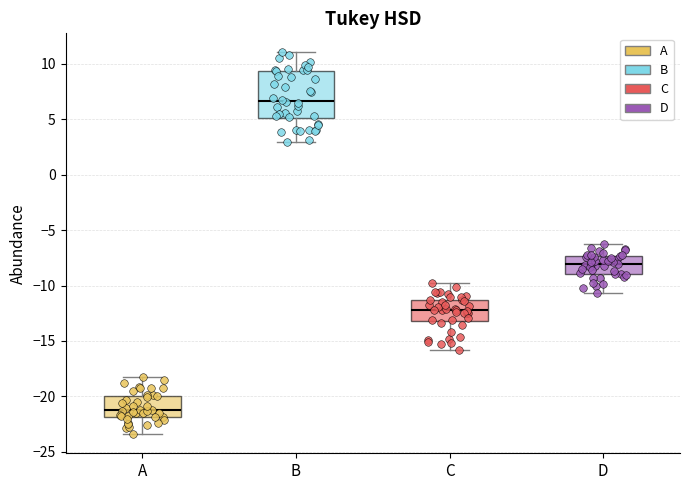

Reading left to right, read every box against the y-axis: the position of its median line, the range the box covers, and the ends of its whiskers. The values are not printed on the chart, so give them approximately, as read against the axis.

A: median -21.0, box -22.0 to -20.0, whiskers -23.5 to -18.0
B: median 6.5, box 5.0 to 9.5, whiskers 3.0 to 11.0
C: median -12.0, box -13.0 to -11.5, whiskers -16.0 to -10.0
D: median -8.0, box -9.0 to -7.5, whiskers -10.5 to -6.5